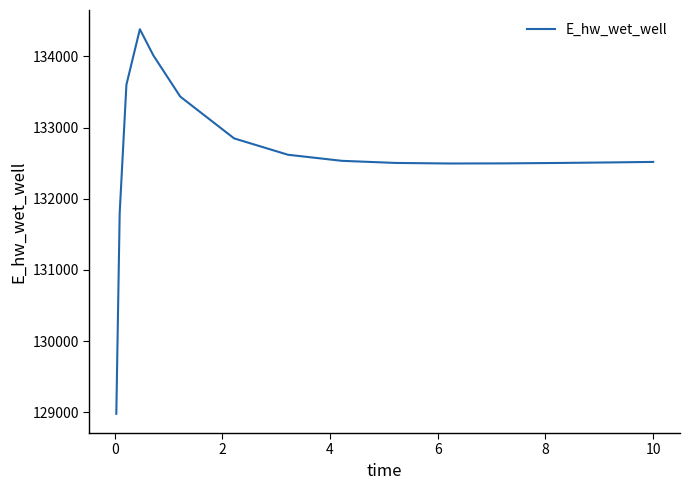

What is the difference between the maximum and minimum values?

5403.6